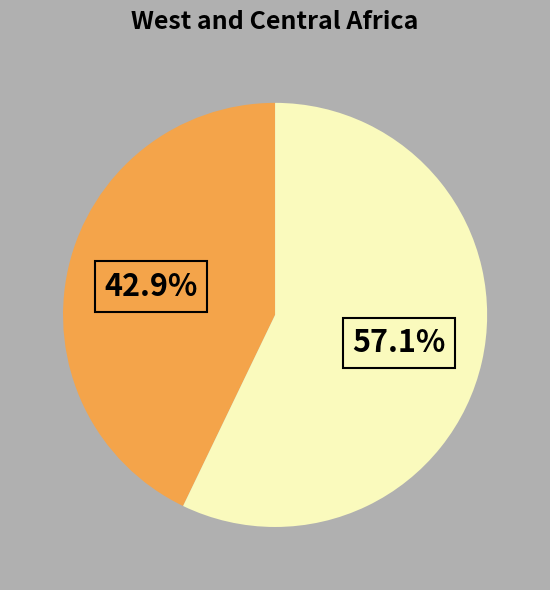

How many slices are in this pie chart?

2